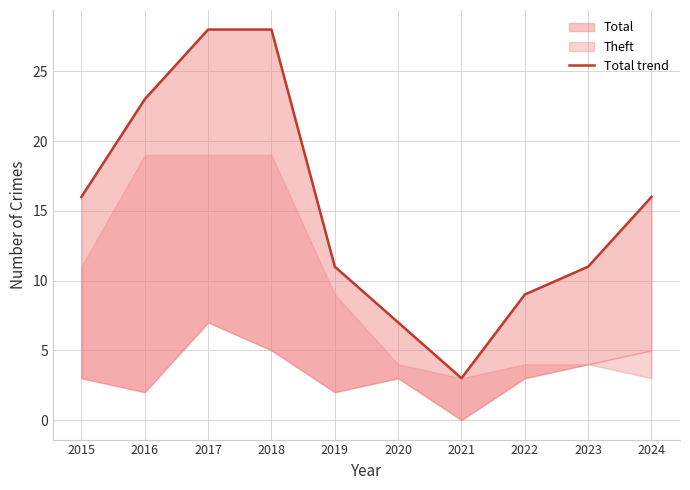

Reading left to right, extract all data points from this chart.

2015=16	2016=23	2017=28	2018=28	2019=11	2020=7	2021=3	2022=9	2023=11	2024=16